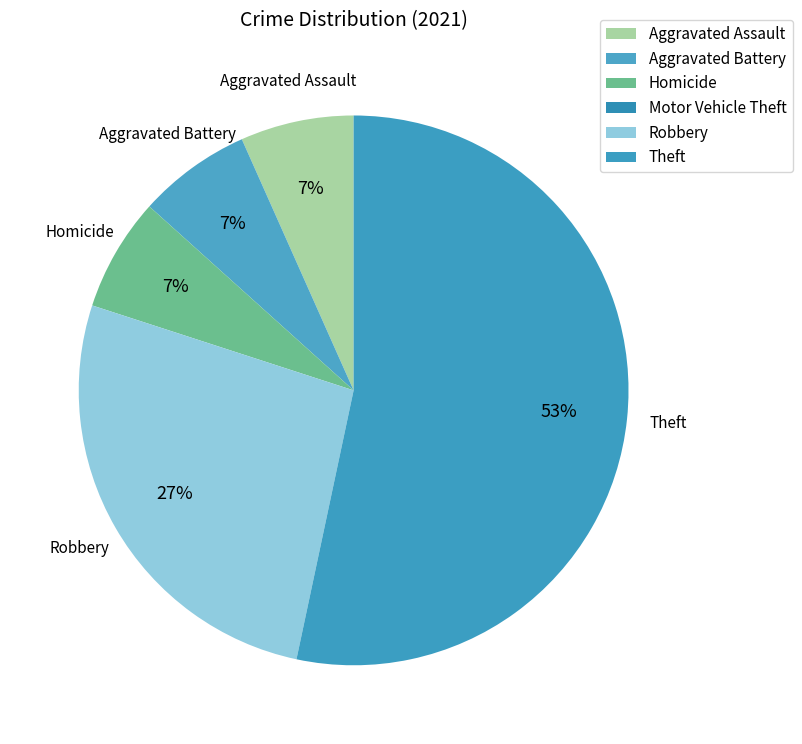

What is the change in value from Aggravated Battery to Motor Vehicle Theft?

-1